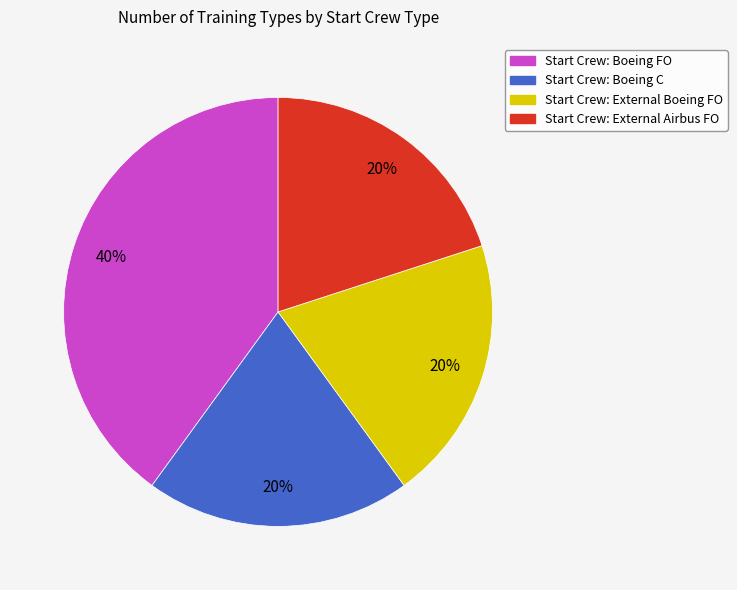

To the nearest percent, what percentage of the pie is Start Crew: Boeing C?

20%